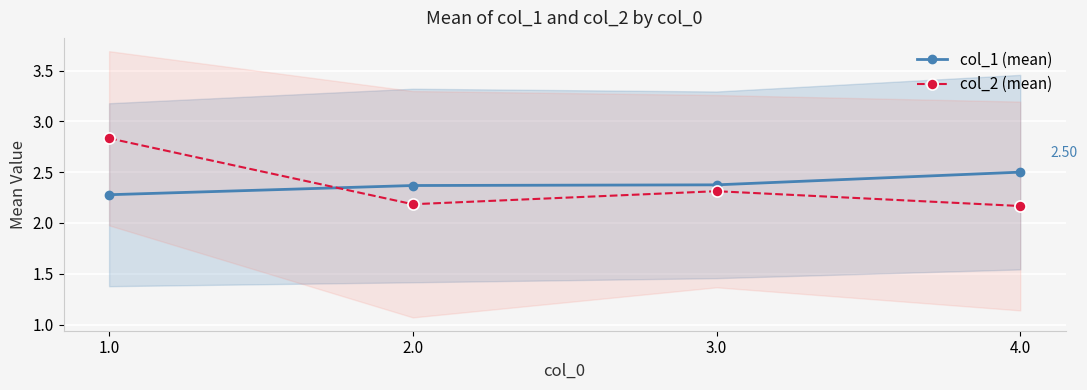

What is the total value across all series at 3.0?

4.7